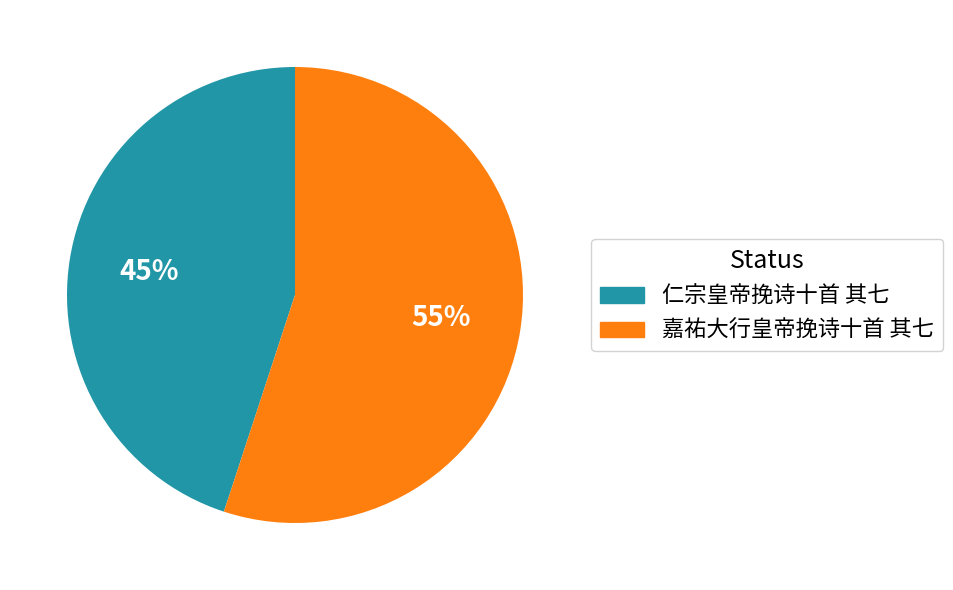

How many segments does this pie chart have?

2